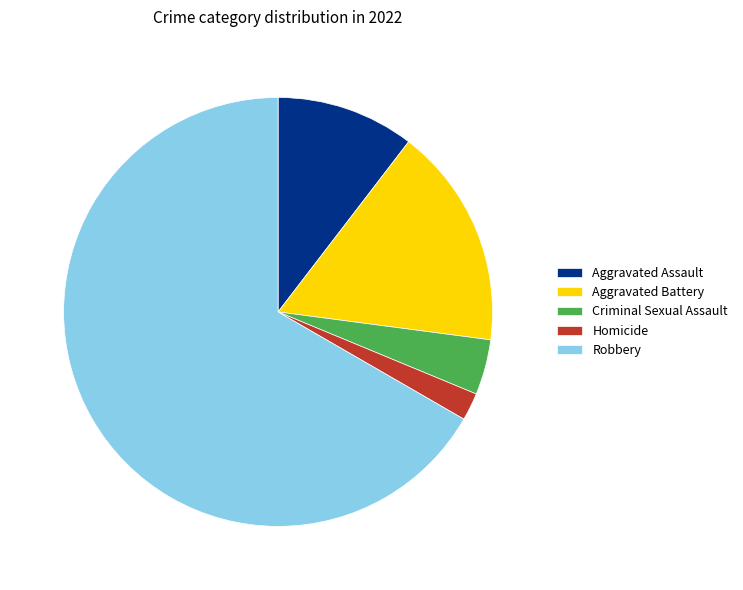

Does Criminal Sexual Assault represent more than half of the total?

No